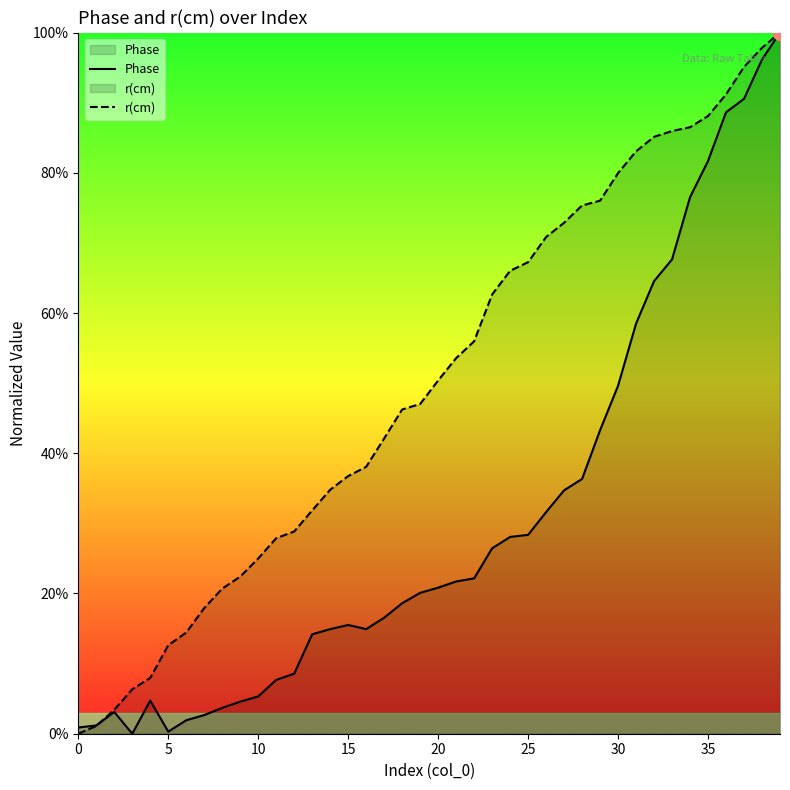

What is the sum of all r(cm) values?

20.1